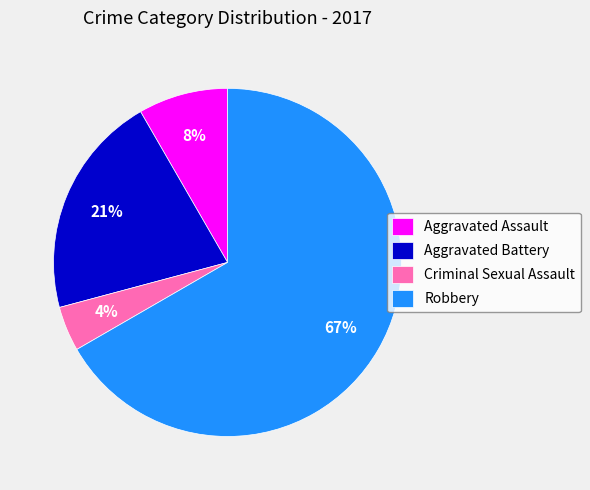

To the nearest percent, what is the average slice percentage?

25%